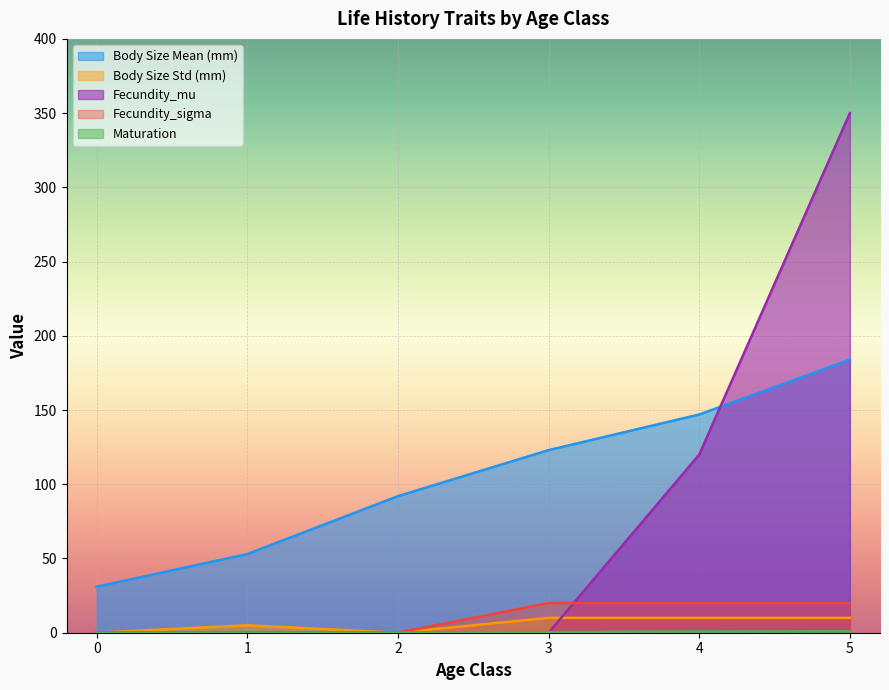

Reading left to right, list all the values displayed in this chart.

Body Size Mean (mm): 31.0	53.0	92.0	123.0	147.0	184.0
Body Size Std (mm): 0.0	5.0	0.0	10.0	10.0	10.0
Fecundity_mu: 0.0	0.0	0.0	0.0	120.0	350.0
Fecundity_sigma: 0.0	0.0	0.0	20.0	20.0	20.0
Maturation: 0.0	0.0	0.1	0.4	0.8	1.0